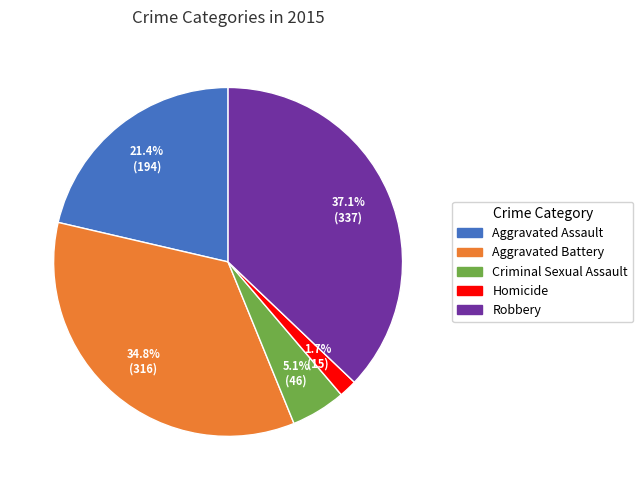

What percentage is NOT represented by Aggravated Assault?

78.6%